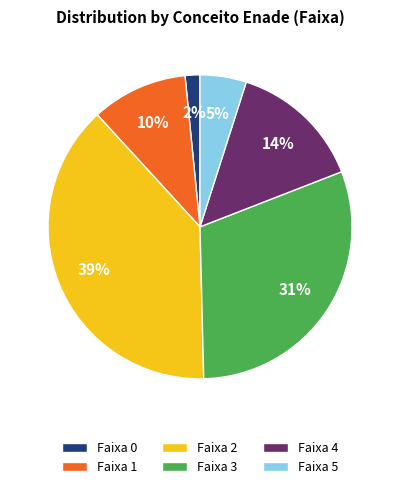

The Faixa 2 slice represents 39% of the pie. True or false?

True